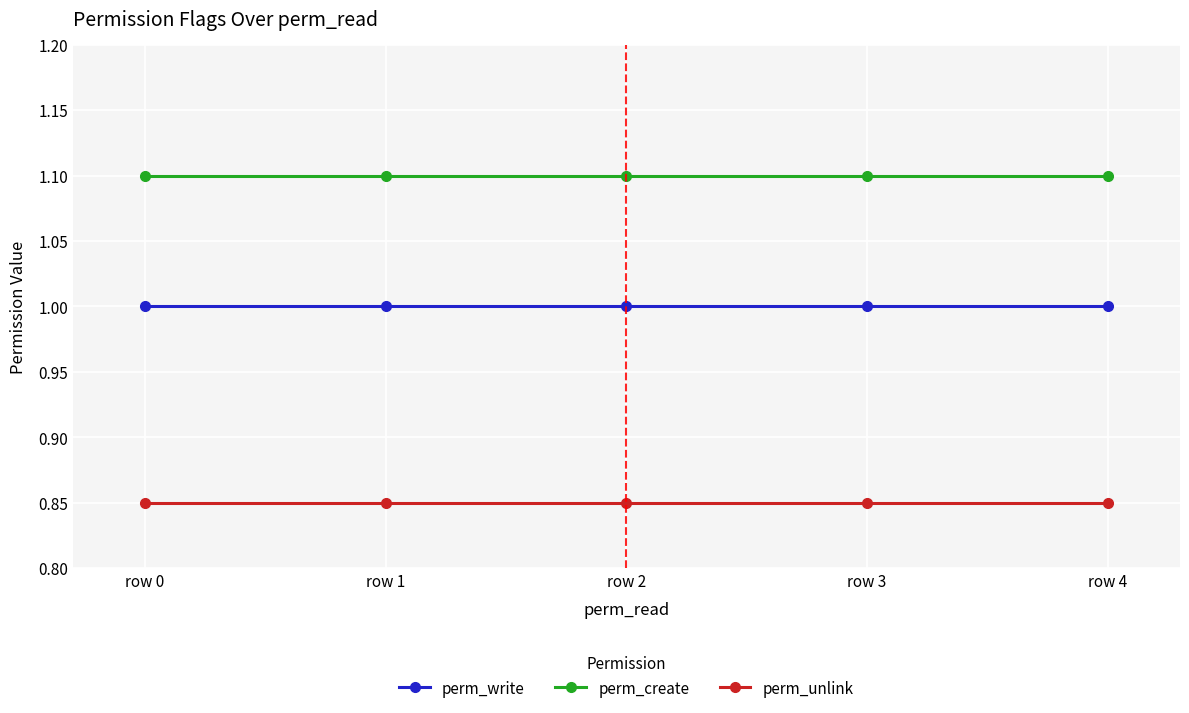

True or false: perm_unlink and perm_write cross at least once.

False